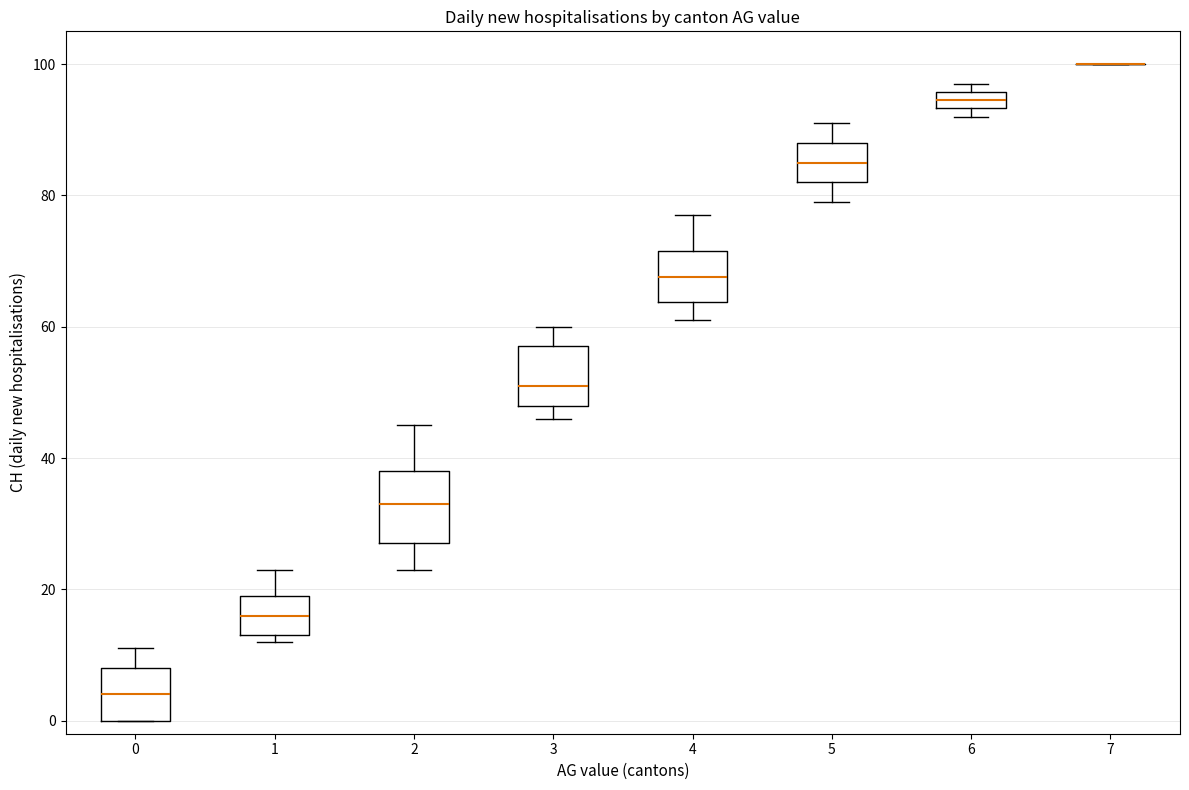

Where is the upper edge of the box at x = 0 on the y-axis? The values are not printed on the chart, so give them approximately, as read against the axis.

8